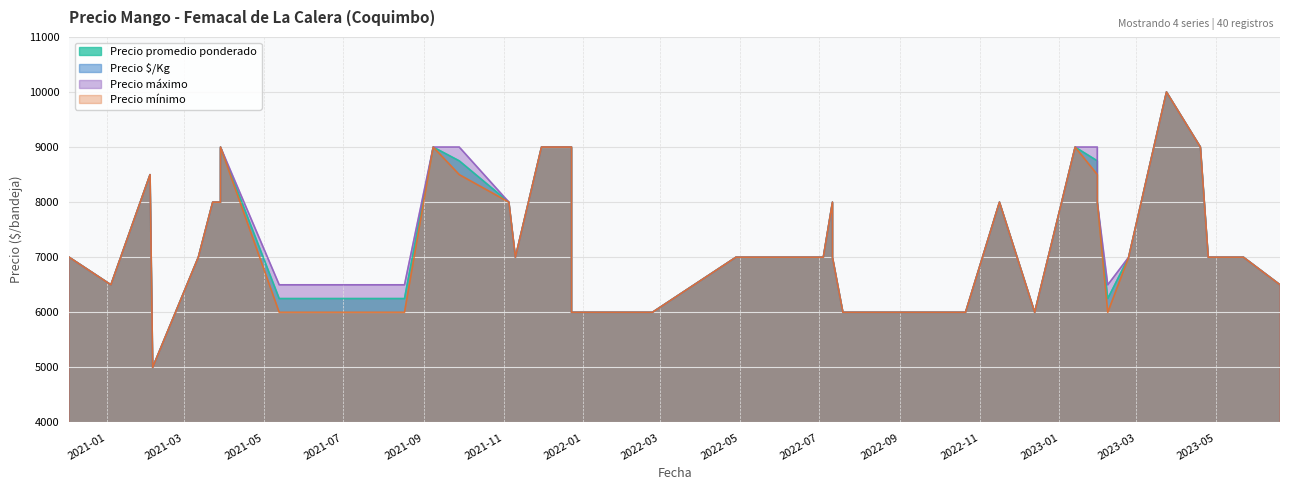

Which series has the largest range (max minus min)?

Precio promedio ponderado